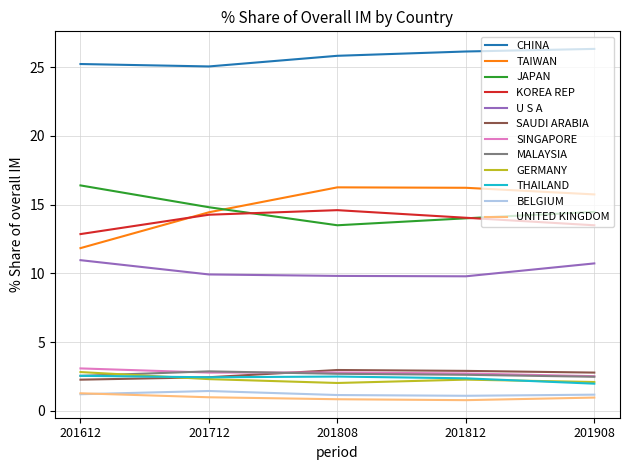

Is it true that TAIWAN equals 11.8 at 201612?

True